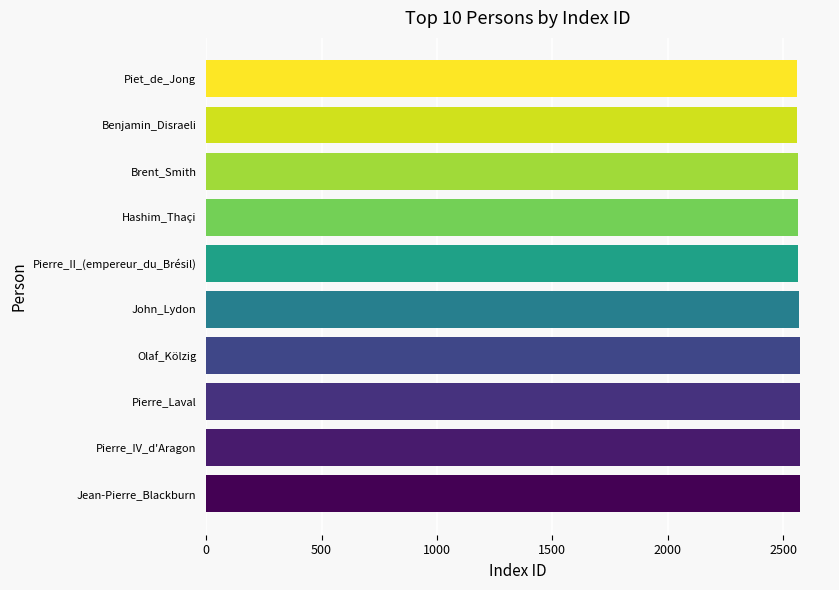

Is it true that the value at Hashim_Thaçi is 2563?

True